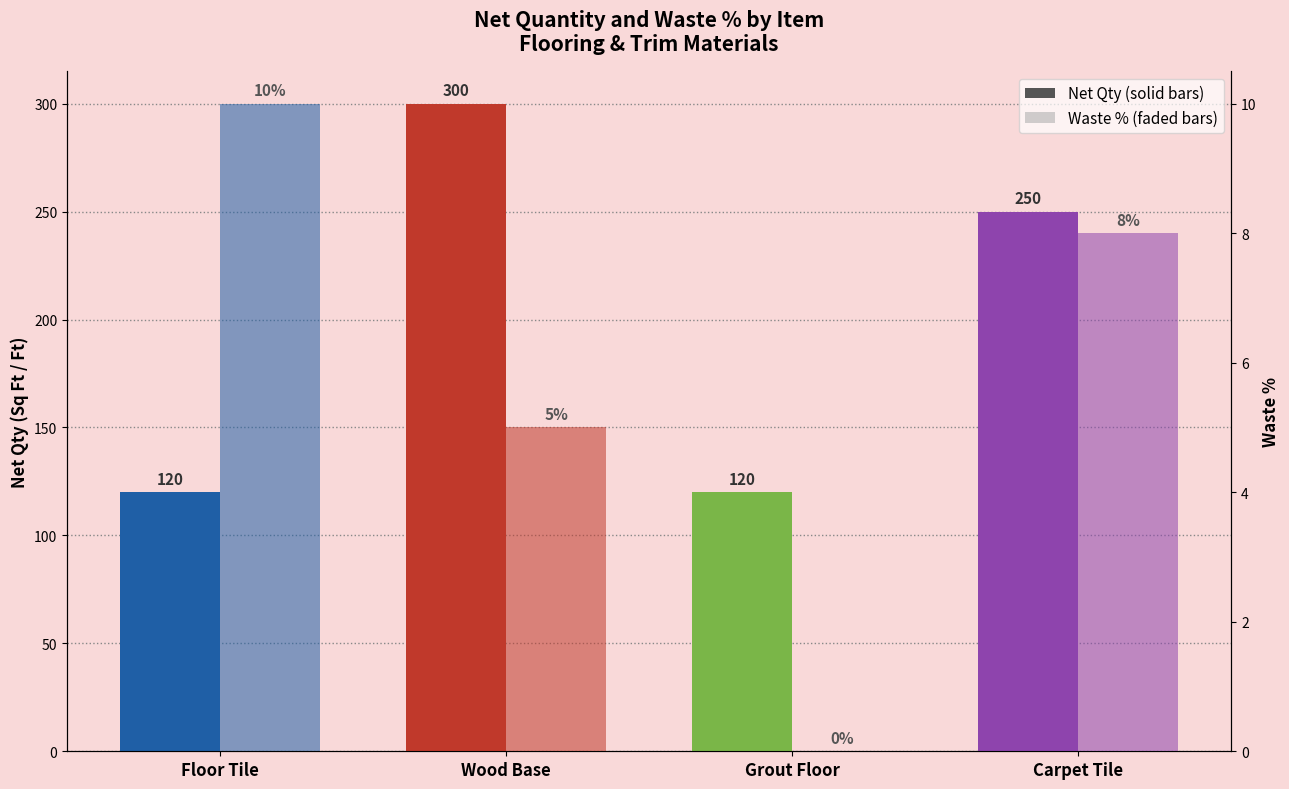

List the series in order of their peak value, highest first.

Net Qty, Waste %